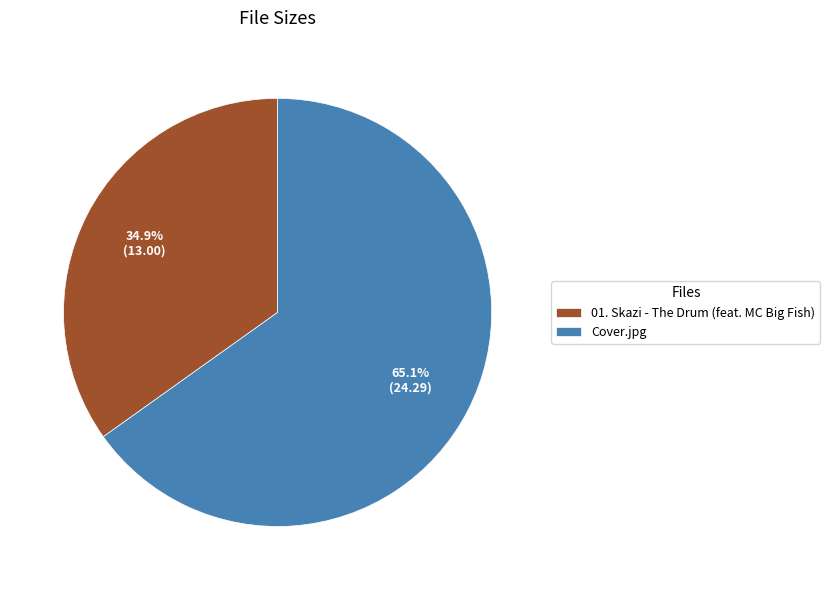

To the nearest percent, what is the difference between the largest and smallest slice percentages?

30%